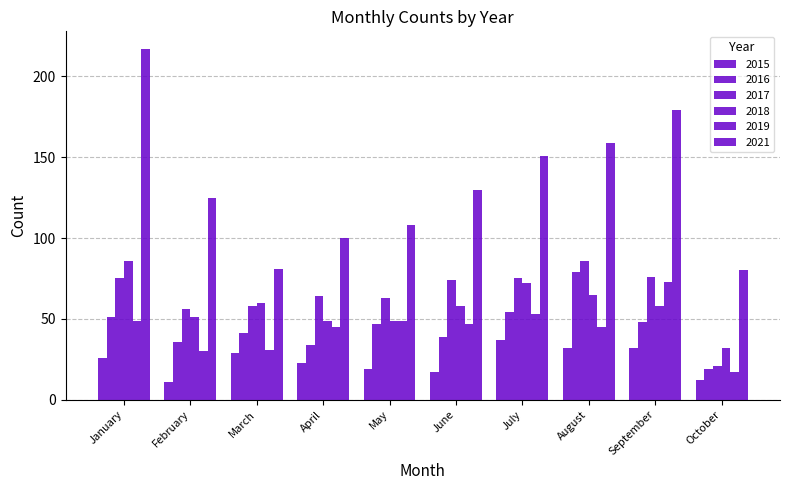

How many values in the 2016 series are below 47?

5